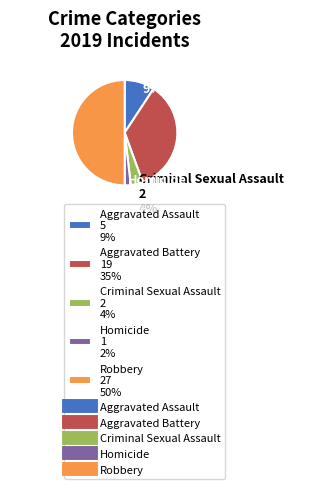

Does Aggravated Battery account for over 50% of the chart?

No